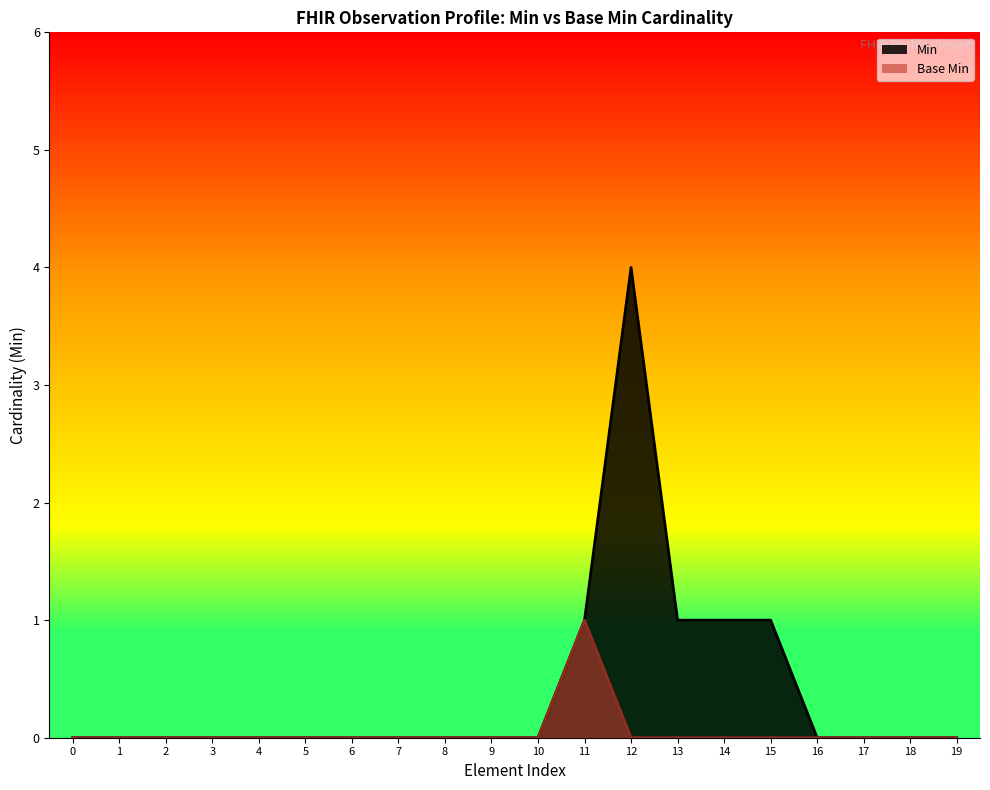

How many interior local peaks does the Base Min series have?

1